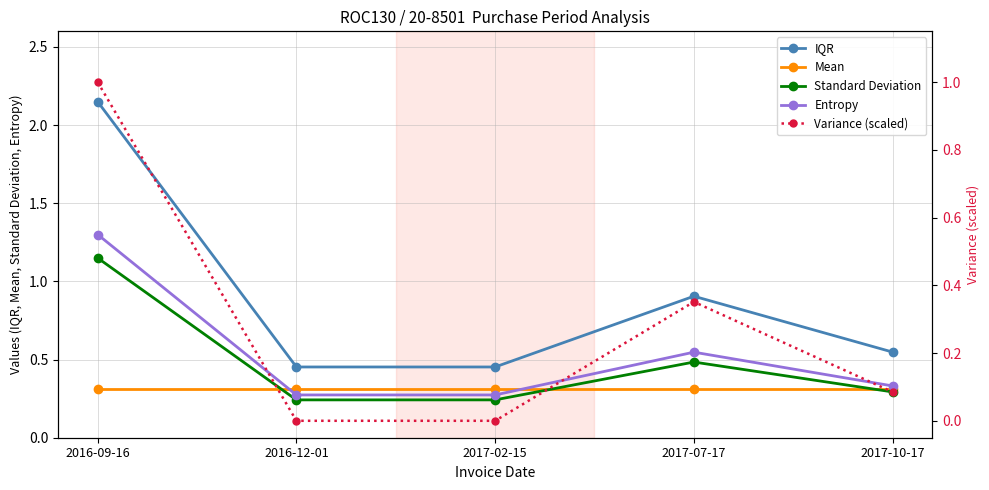

What is the sum of all Variance (scaled) values?

1.4